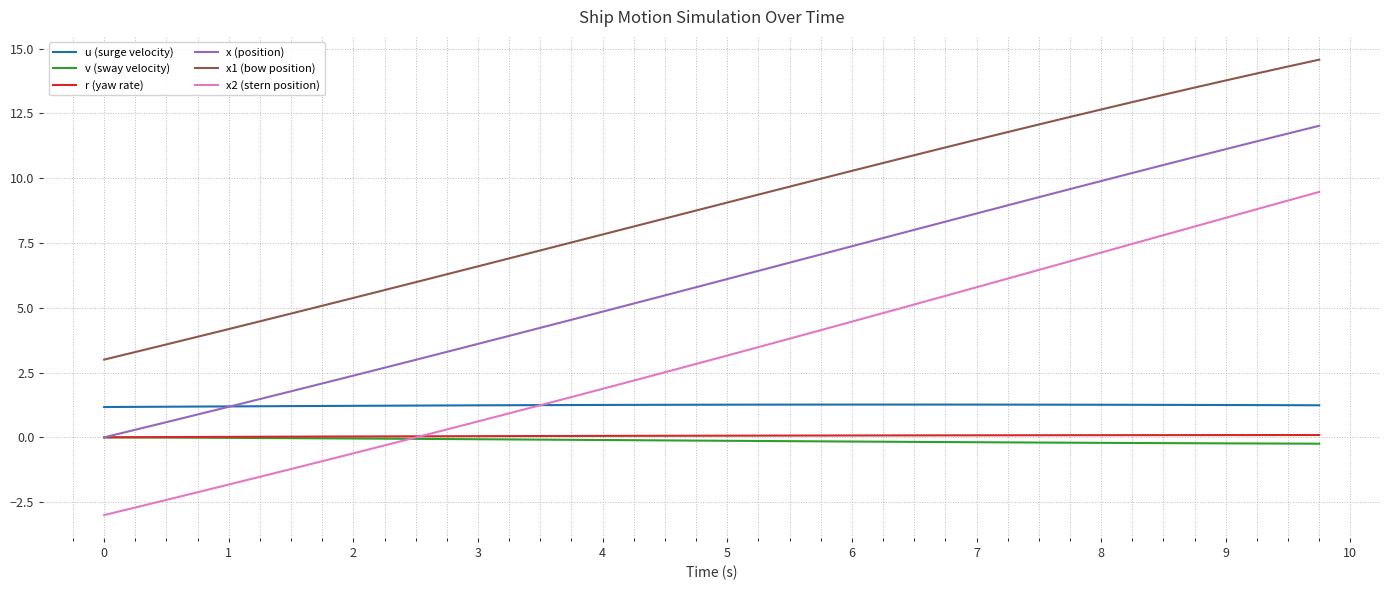

Which series has the widest spread of values?

x2 (stern position)